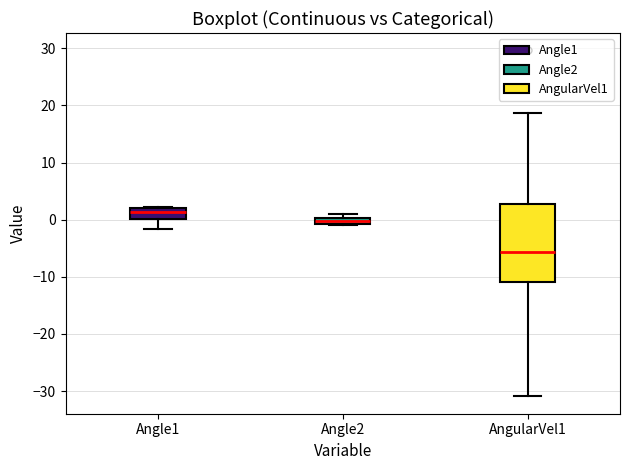

Which box is the tallest, from its lower edge to its upper edge?

AngularVel1